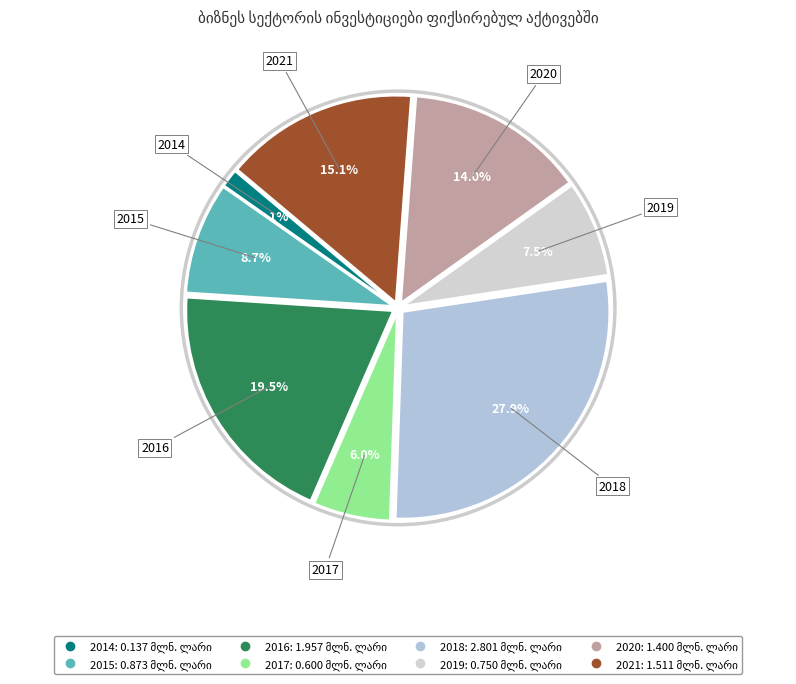

True or false: 2020 accounts for 14% of the total.

True